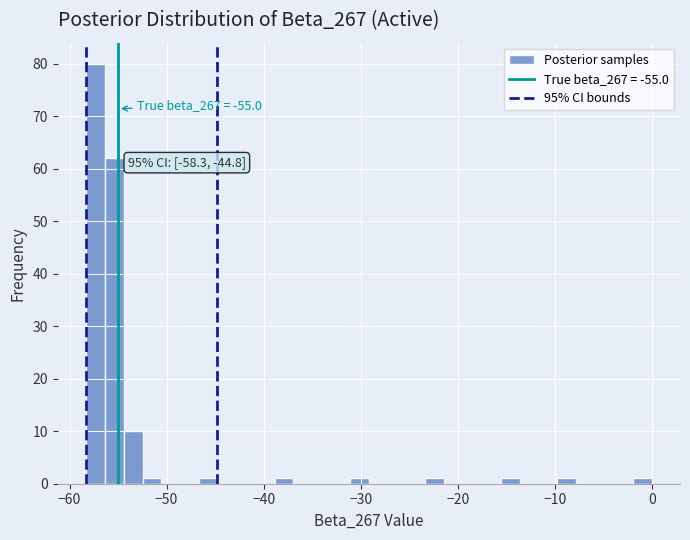

Read against the x-axis, roughly where is the centre of the tallest bar?

-57